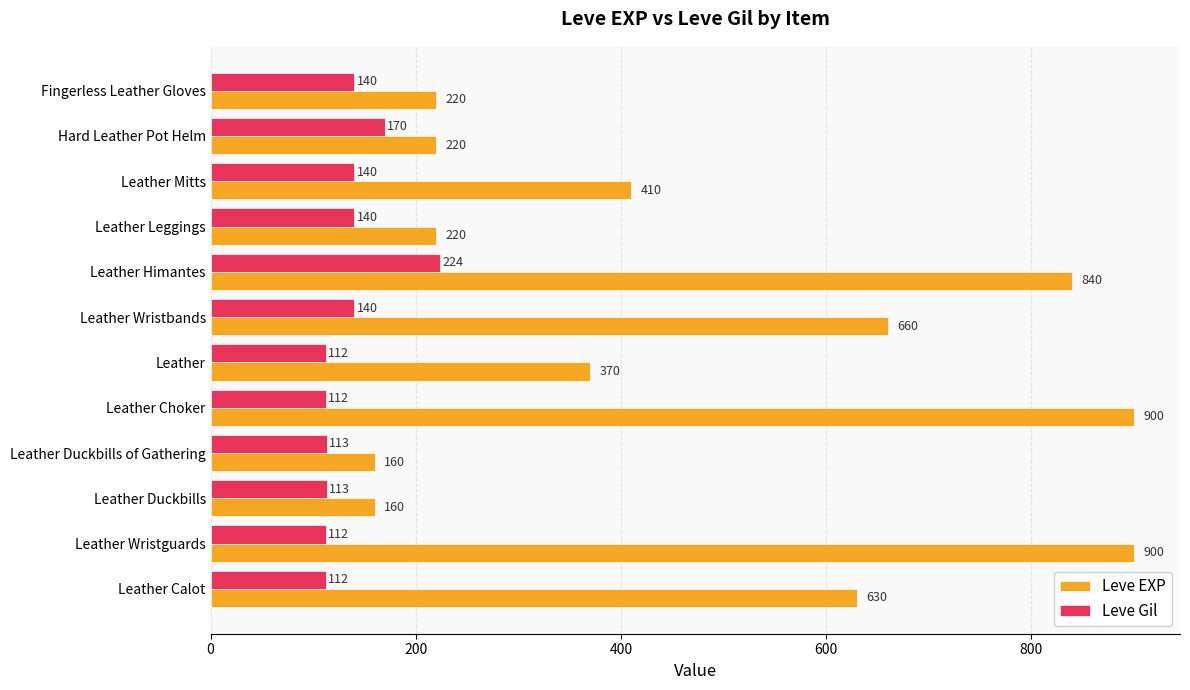

Which series changed the most between Leather Himantes and Leather Leggings?

Leve EXP